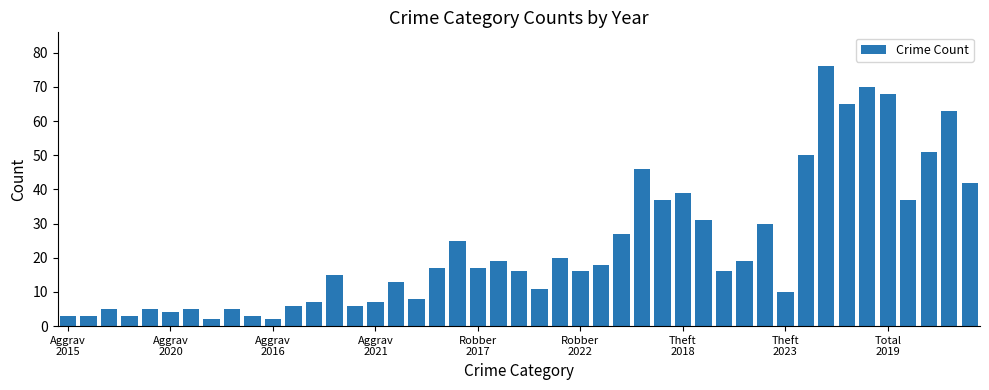

What is the difference between the maximum and minimum values?

74